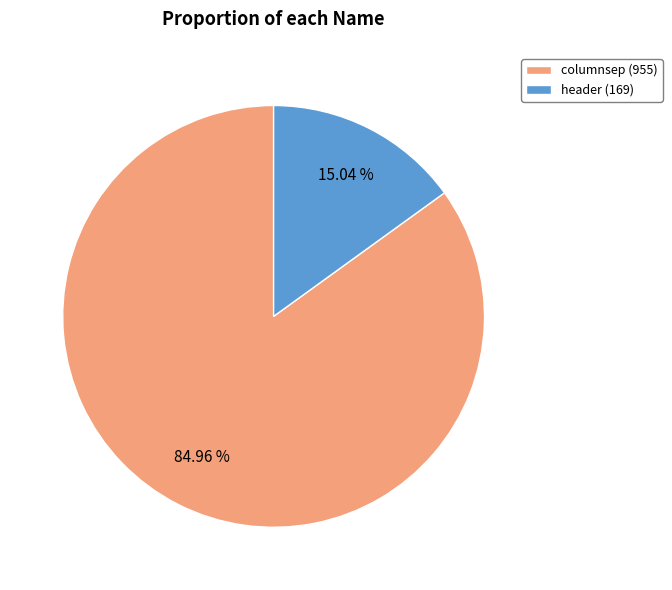

To the nearest percent, what is the average slice percentage?

50%